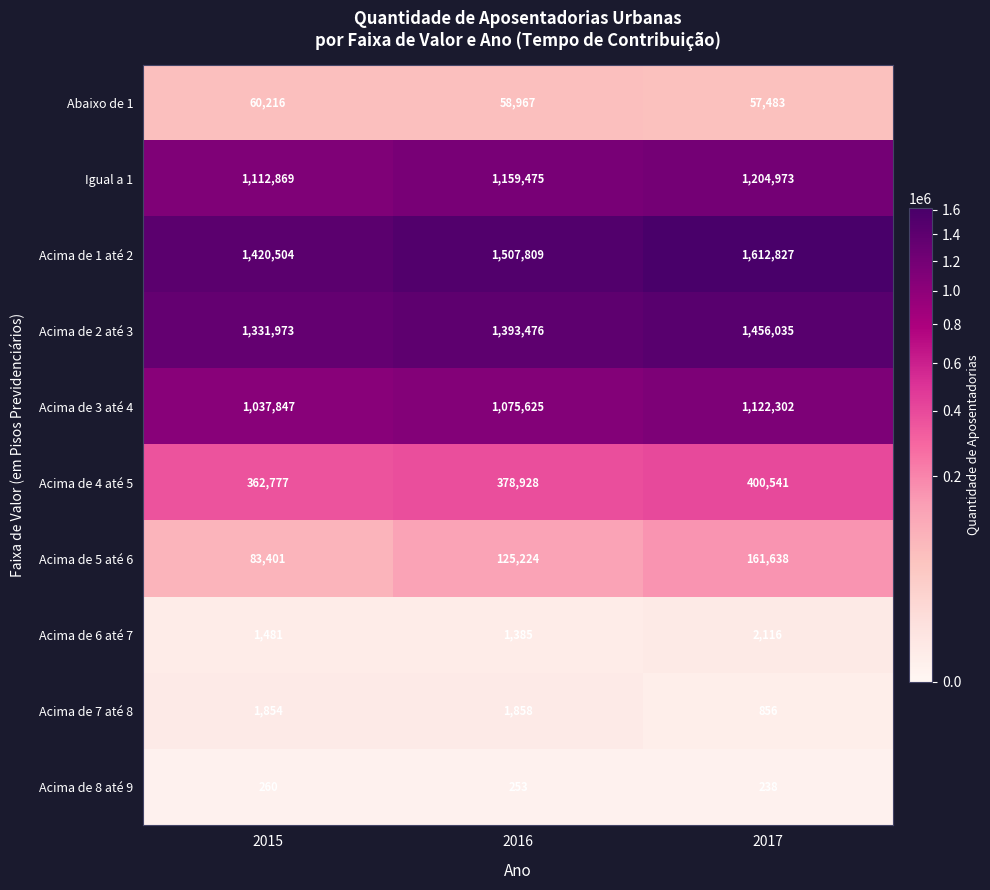

Reading left to right, transcribe all the data shown in this chart.

Abaixo de 1: 60216	58967	57483
Igual a 1: 1112869	1159475	1204973
Acima de 1 até 2: 1420504	1507809	1612827
Acima de 2 até 3: 1331973	1393476	1456035
Acima de 3 até 4: 1037847	1075625	1122302
Acima de 4 até 5: 362777	378928	400541
Acima de 5 até 6: 83401	125224	161638
Acima de 6 até 7: 1481	1385	2116
Acima de 7 até 8: 1854	1858	856
Acima de 8 até 9: 260	253	238